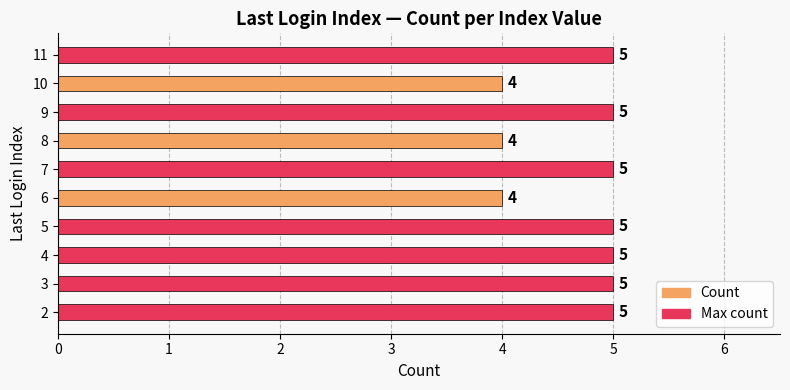

What is the difference between the maximum and minimum values?

1